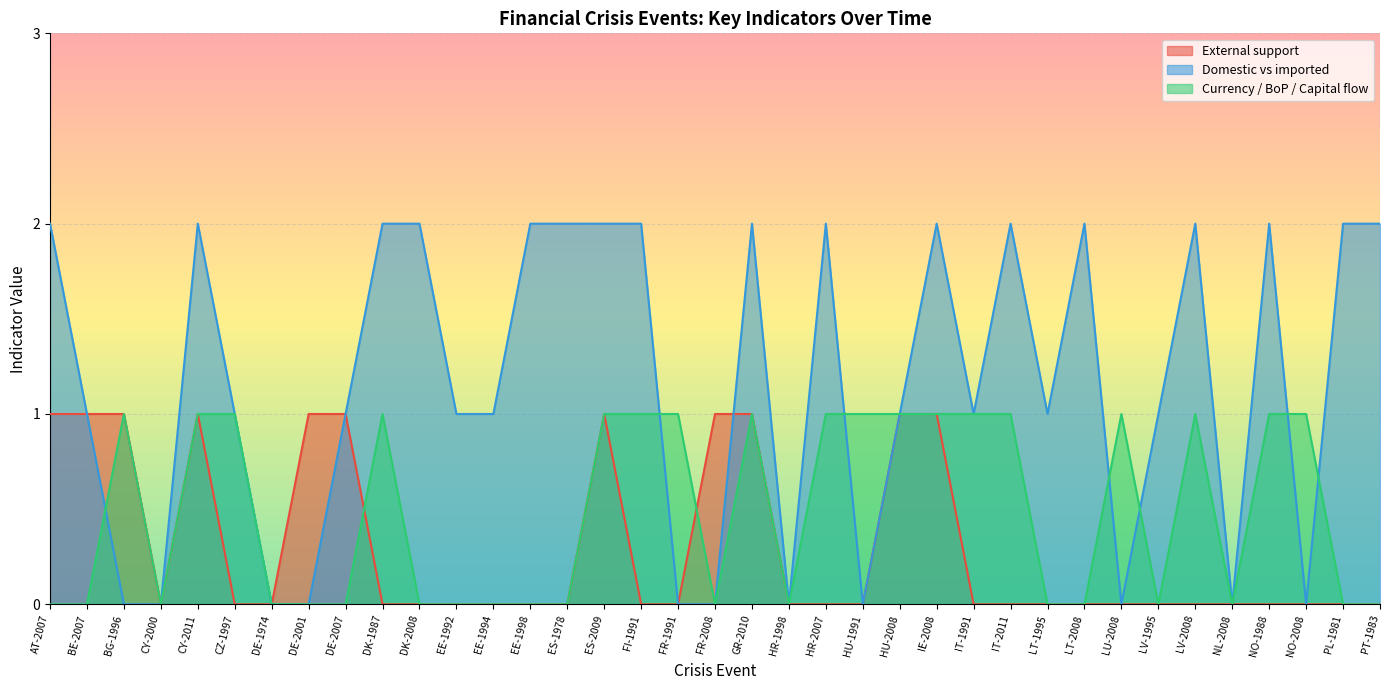

What is the maximum value for Domestic vs imported?

2